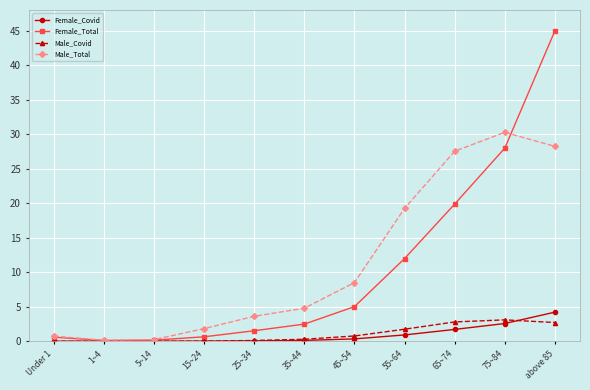

Between 45~54 and above 85, which series saw the biggest shift?

Female_Total